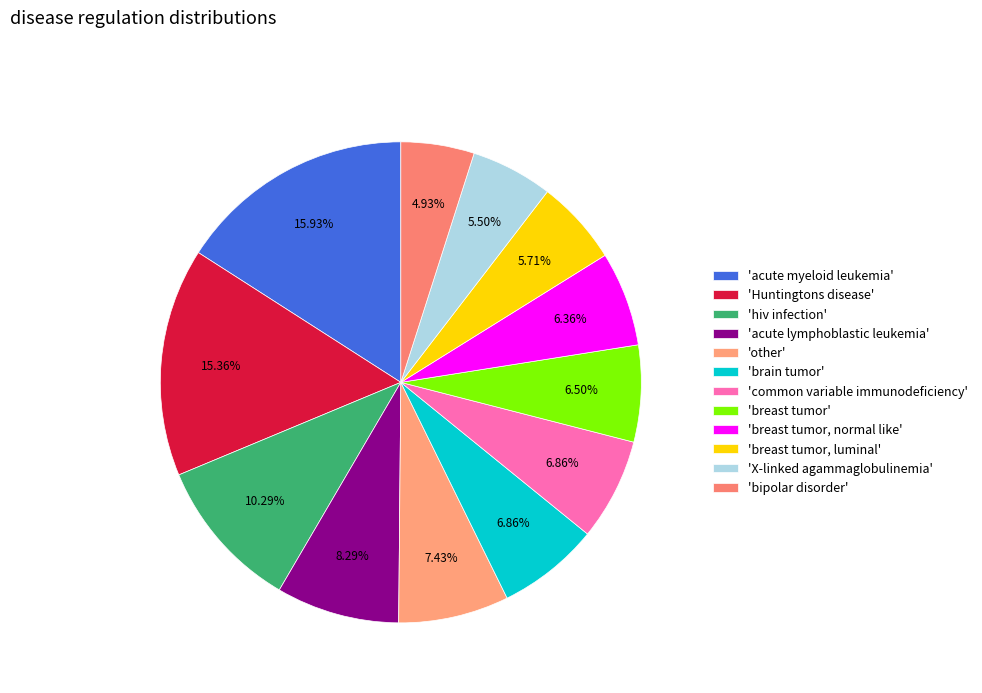

To the nearest percent, what is the average slice percentage?

8%